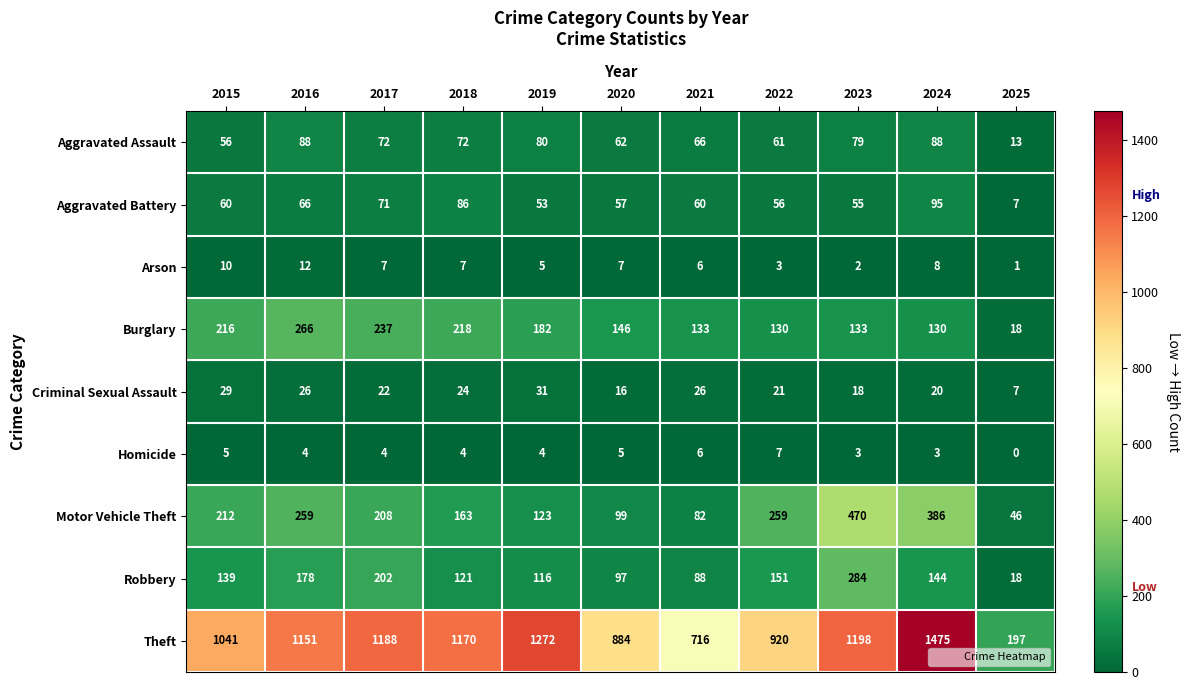

At which label does Arson first exceed 7?

2015